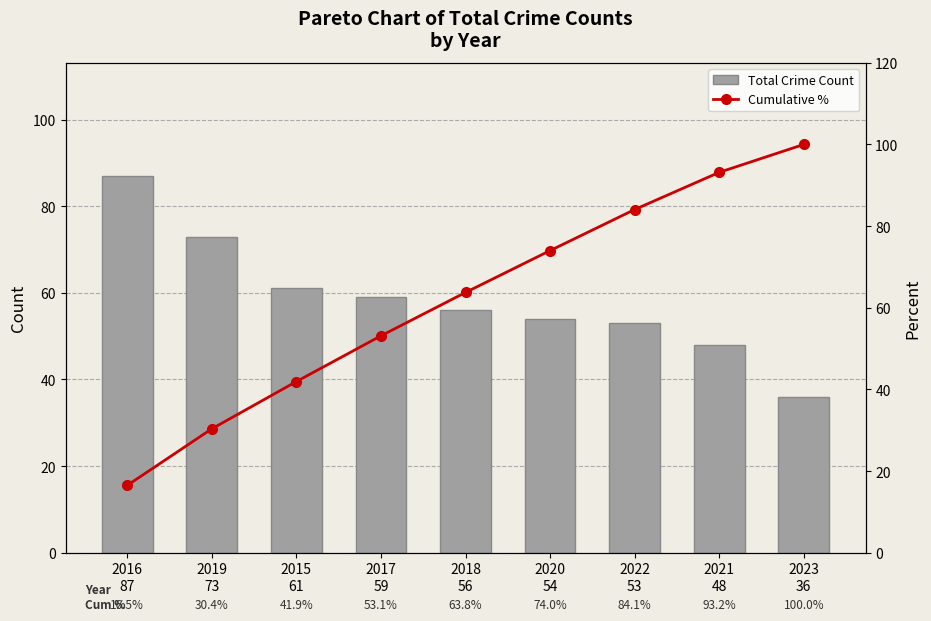

Which series has the largest range (max minus min)?

Cumulative %